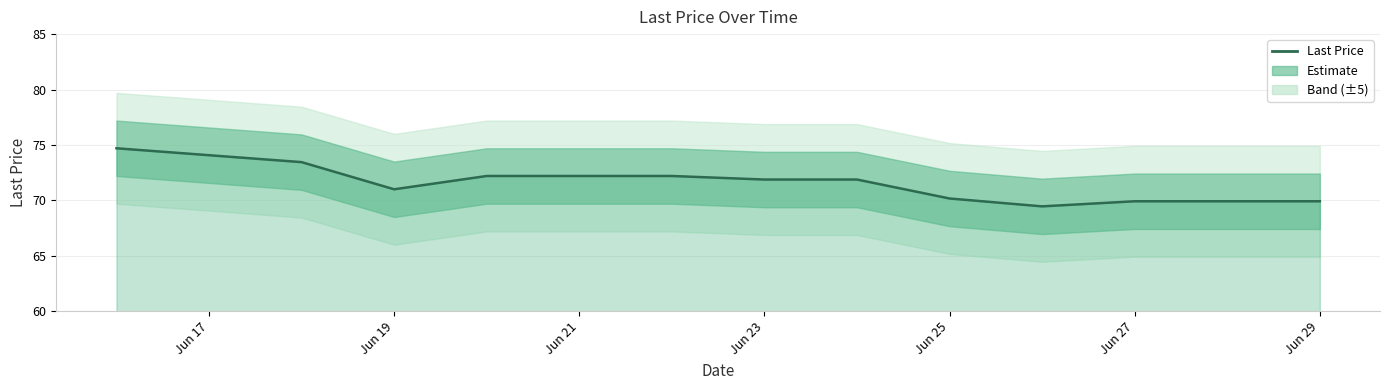

True or false: the data shows 69.9 at Jun 27.

True